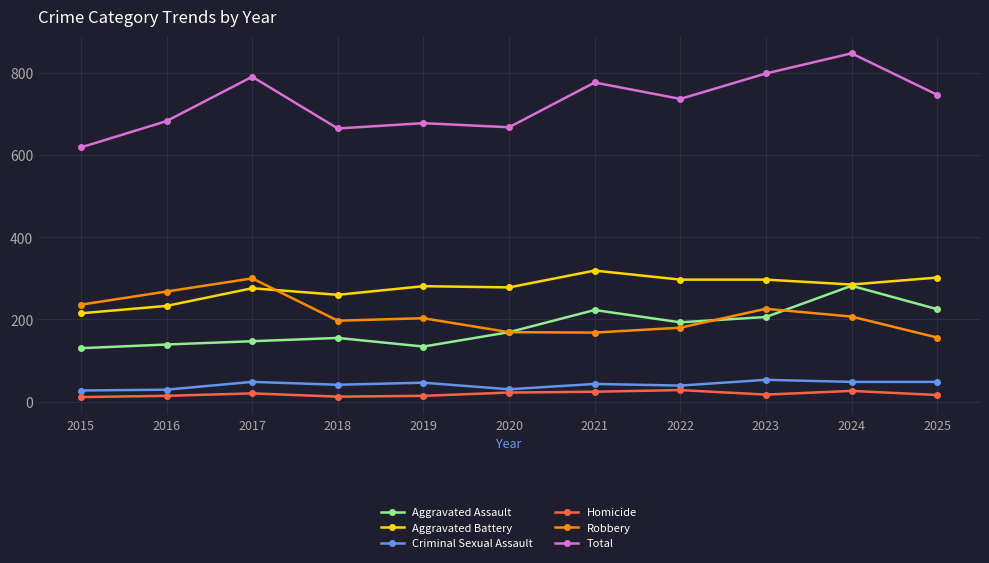

What is the total value across all series at 2015?

1238